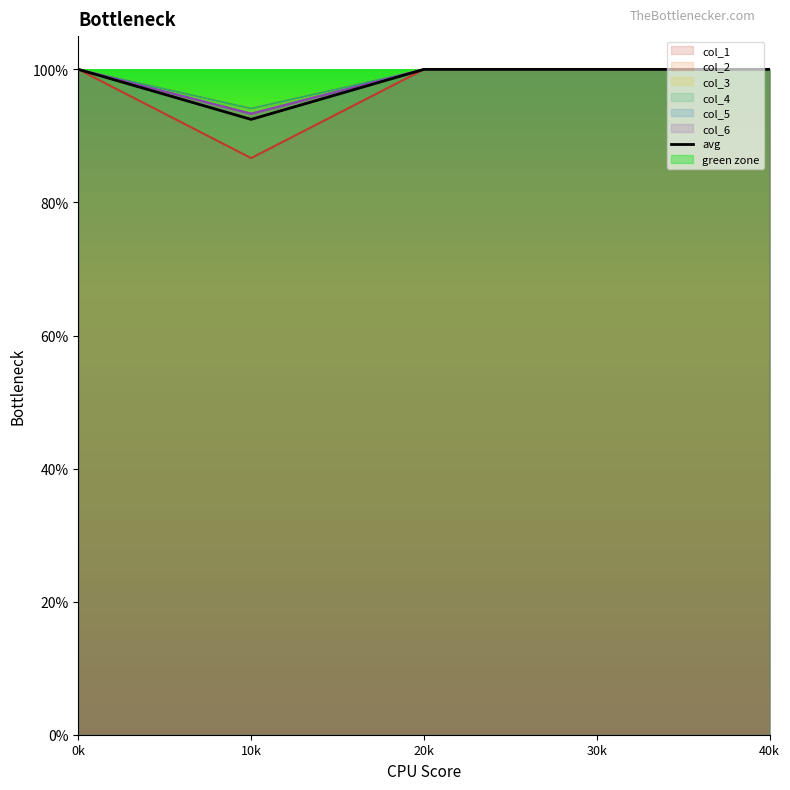

Rank the categories by value from highest to lowest.

0k, 20k, 30k, 40k, 10k